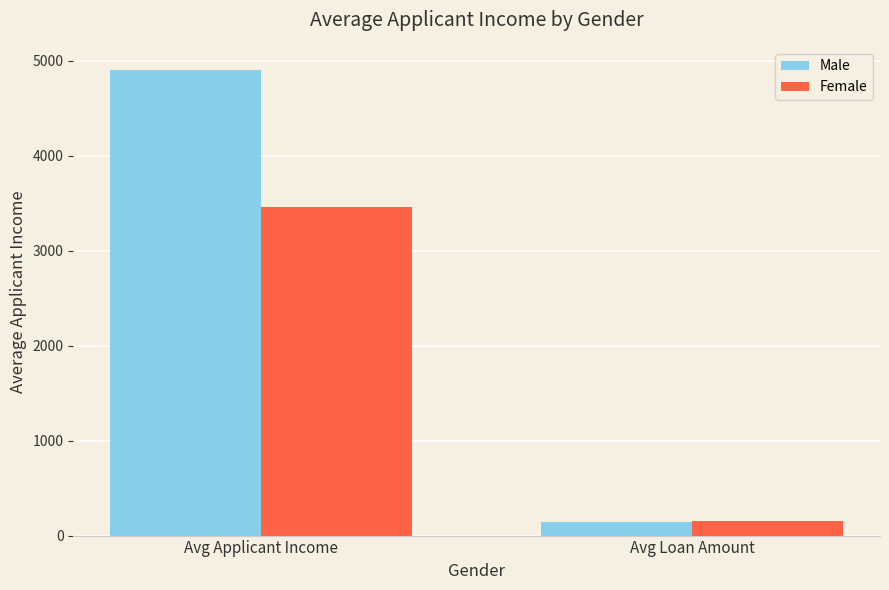

Rank the categories by Male value from highest to lowest.

Avg Applicant Income, Avg Loan Amount